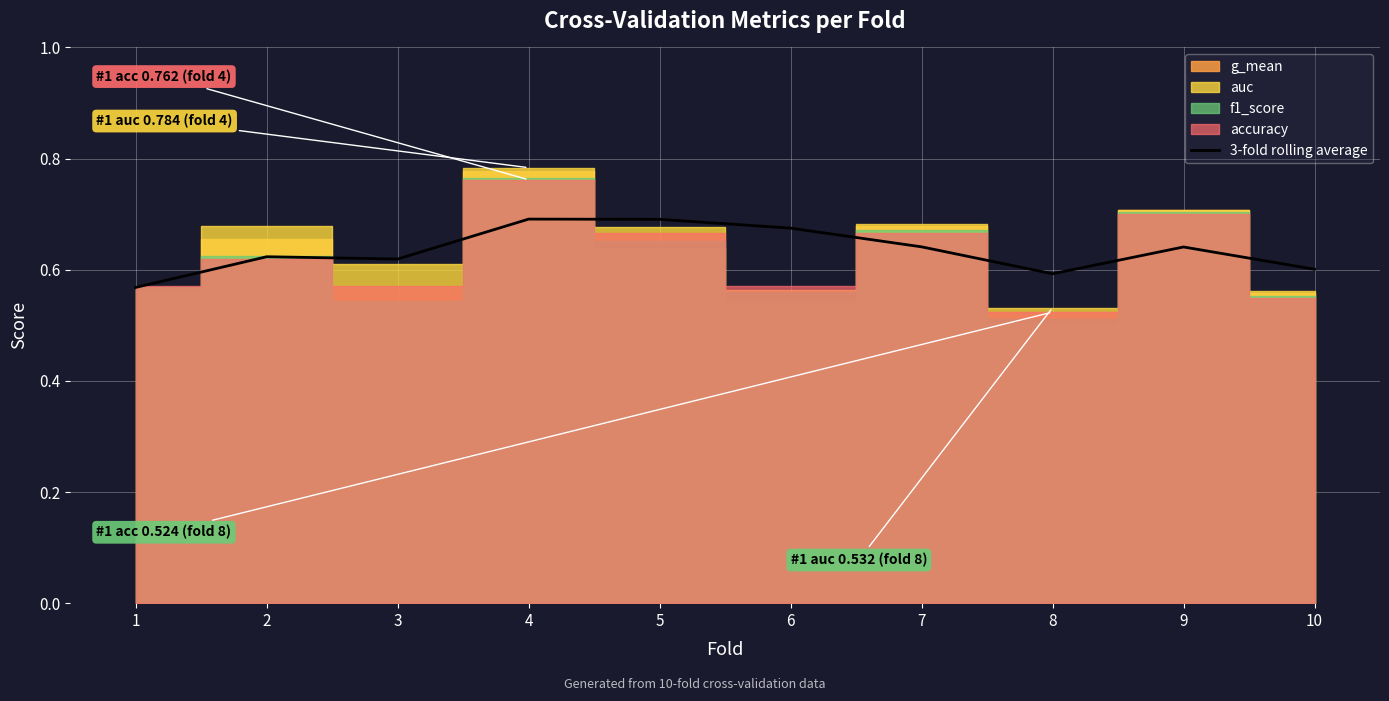

How many interior local peaks (higher than both neighbors) does the data have?

3